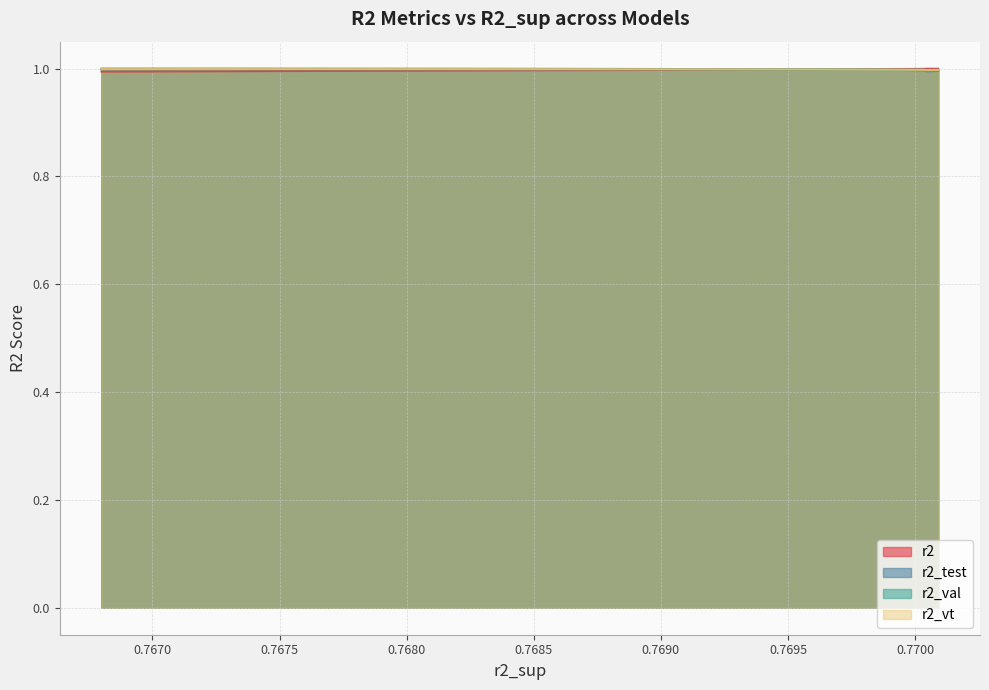

What are all the series names shown in the legend?

r2, r2_test, r2_val, r2_vt